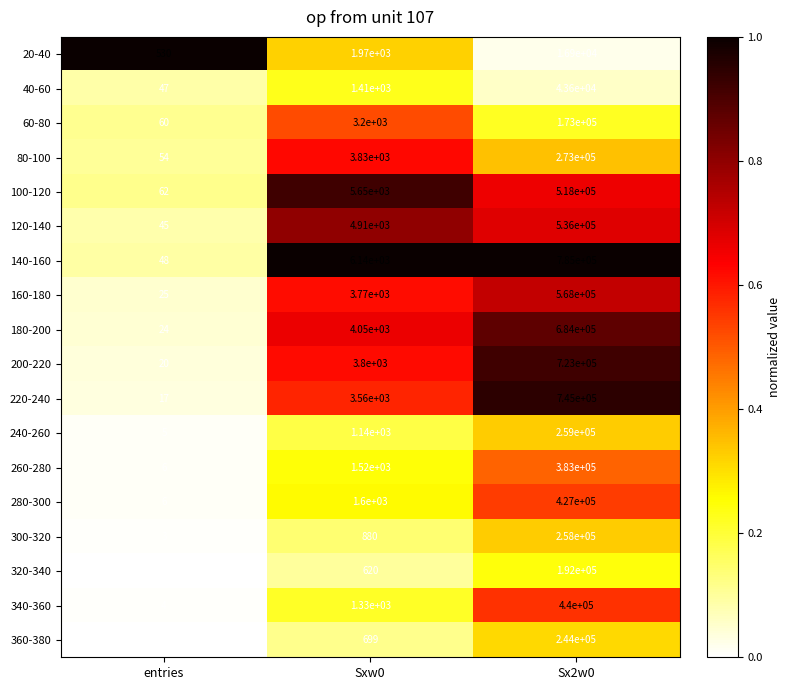

List the series in order of their peak value, lowest first.

20-40, 40-60, 60-80, 320-340, 360-380, 300-320, 240-260, 80-100, 260-280, 280-300, 340-360, 100-120, 120-140, 160-180, 180-200, 200-220, 220-240, 140-160